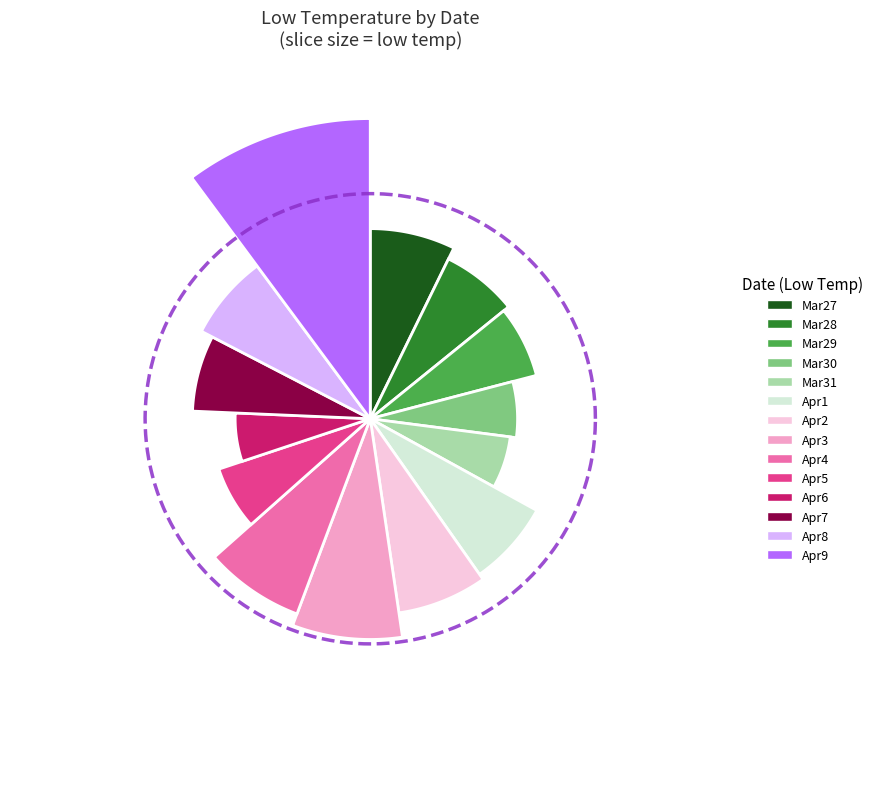

Does Mar29 account for over 50% of the chart?

No